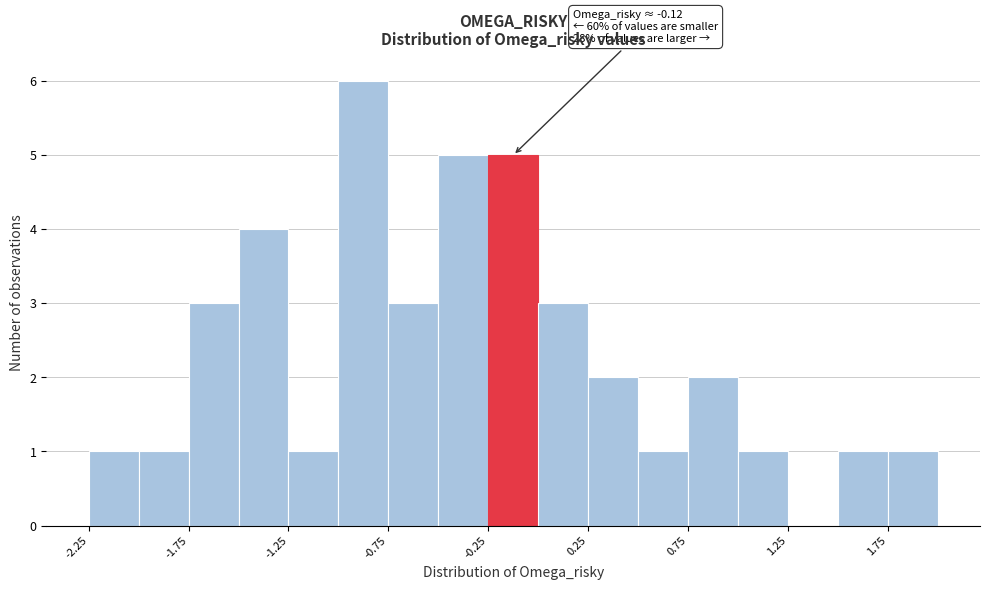

Over which range of the x-axis is the bar tallest?

-1.00 to -0.75